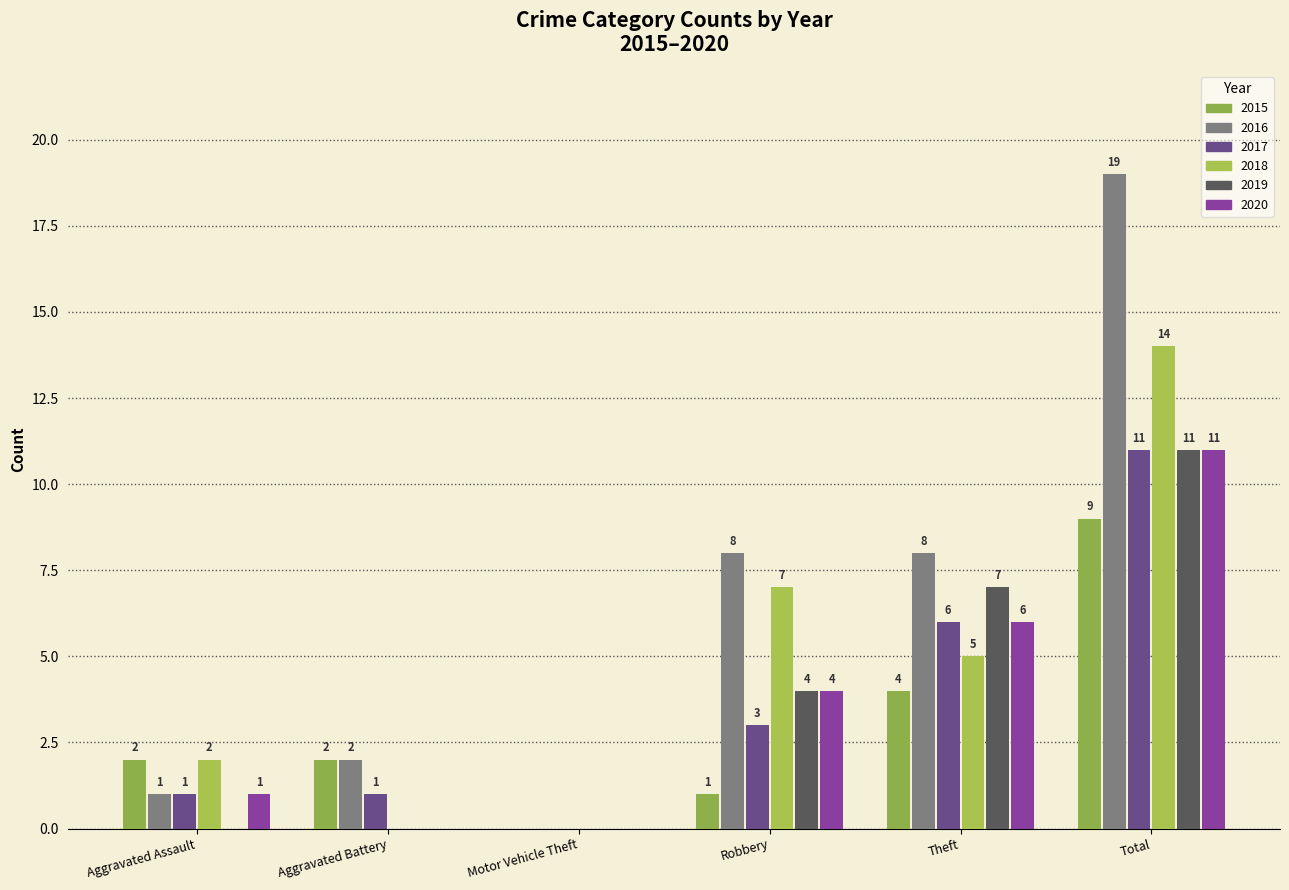

How many categories are shown in the chart?

6